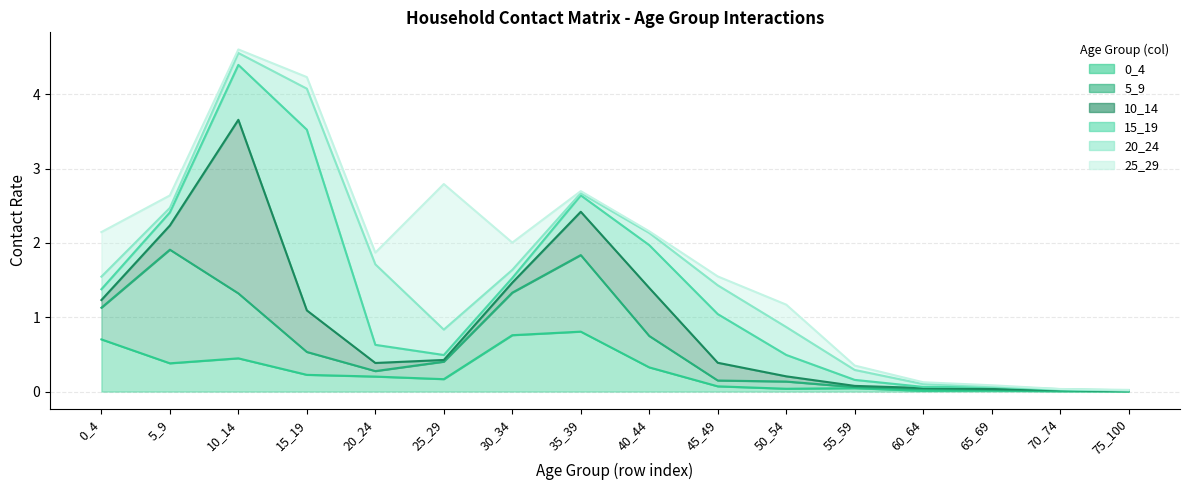

In 25_29, how many points are higher than both neighbors (excluding endpoints)?

2